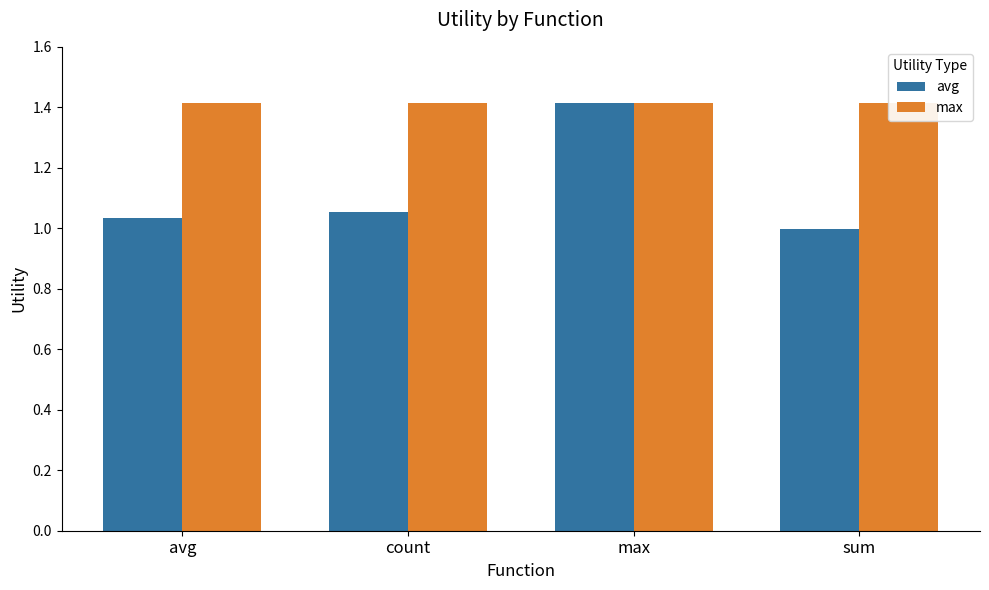

What is the label of the 4th bar from the right?

avg